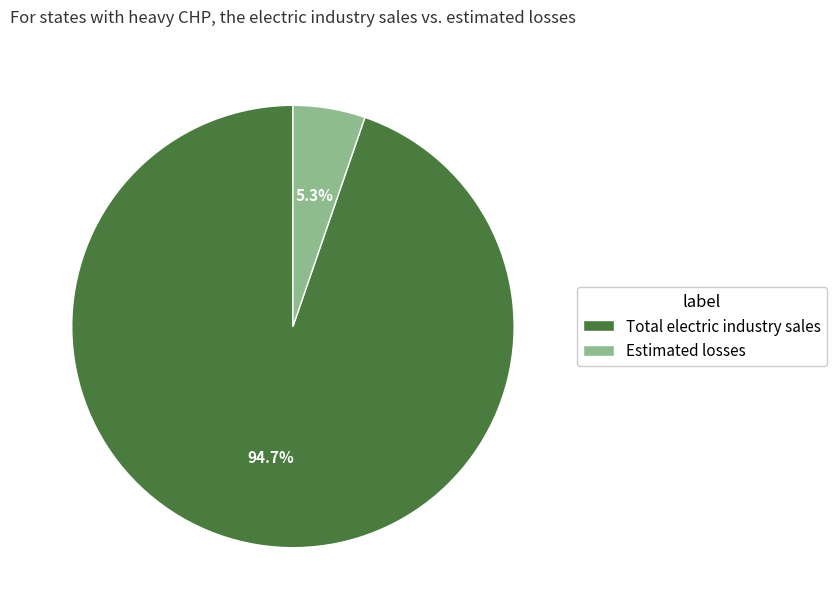

To the nearest percent, what is the average slice percentage?

50%